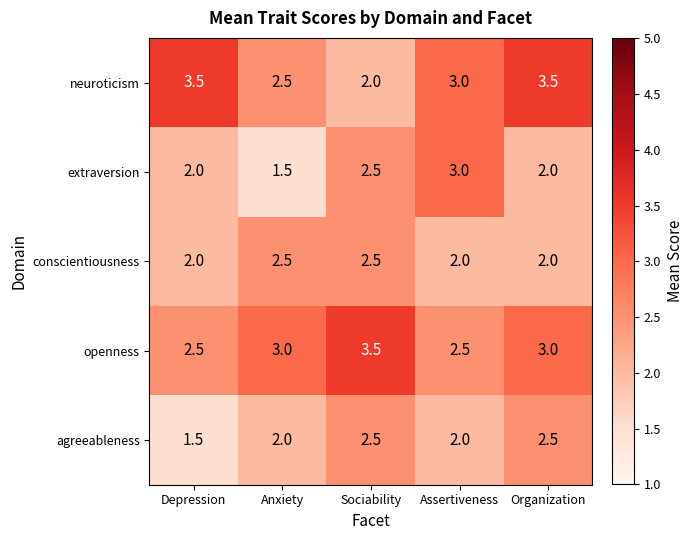

Count the number of categories in the chart.

5